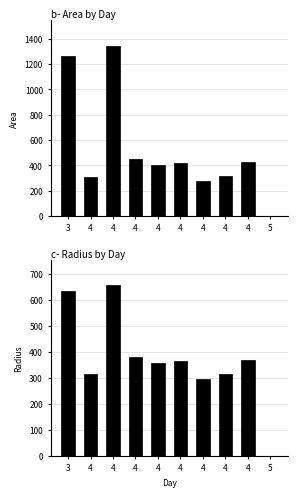

Reading left to right, extract all data points from this chart.

area: 3=1267500.0	4=308750.0	4=1347500.0	4=449375.0	4=402500.0	4=419375.0	4=272500.0	4=312500.0	4=426875.0	5=0.0
radius: 3=635.2	4=313.5	4=654.9	4=378.2	4=357.9	4=365.4	4=294.5	4=315.4	4=368.6	5=0.0